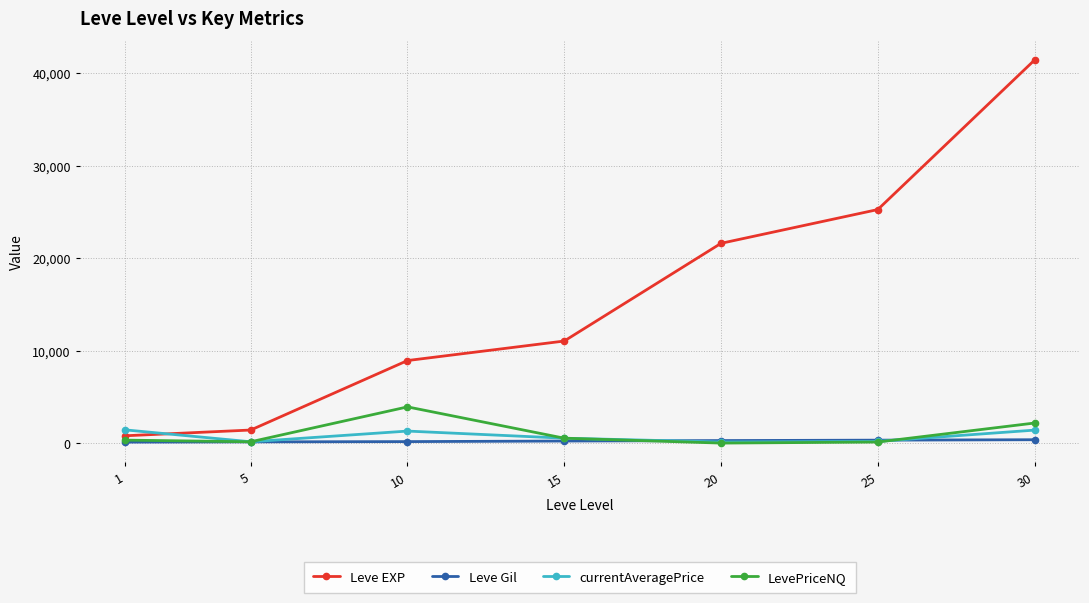

Which series has the largest range (max minus min)?

Leve EXP